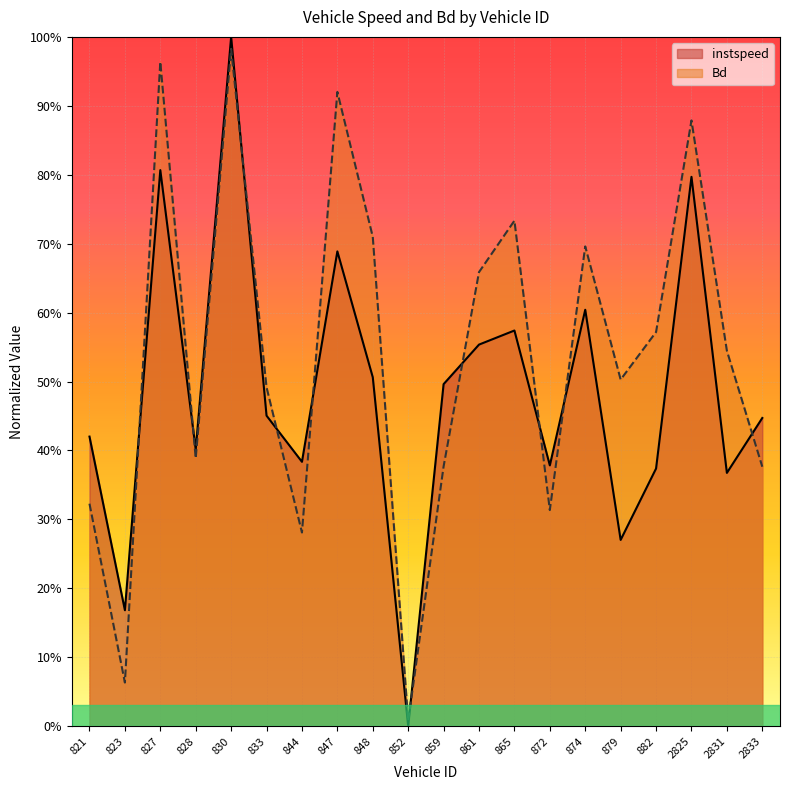

Which series has the widest spread of values?

instspeed